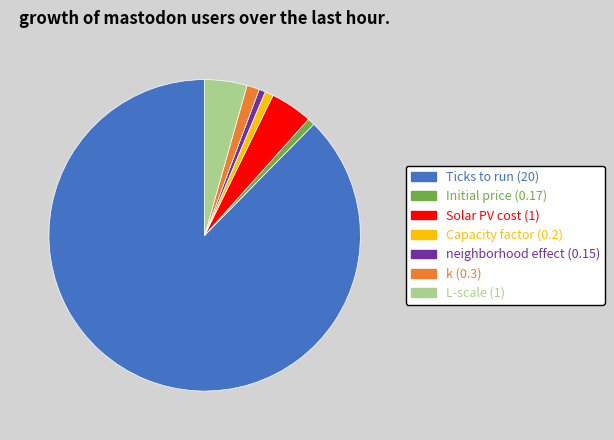

What is the largest slice in the pie chart?

Ticks to run